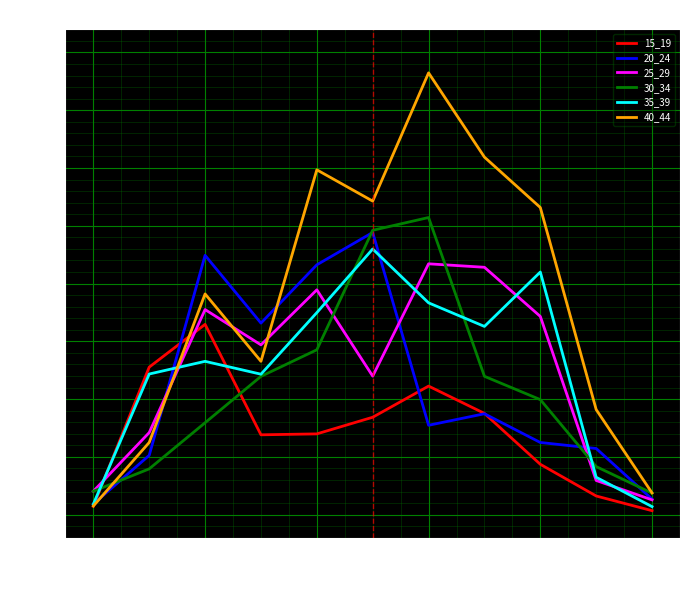

Which series has the widest spread of values?

40_44